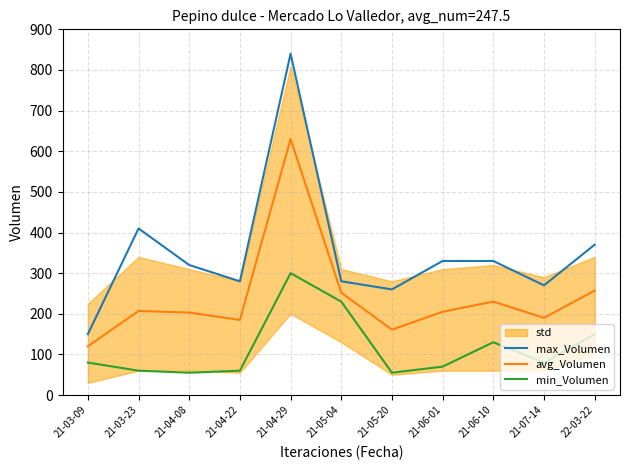

How many data points in max_Volumen are above 320?

5